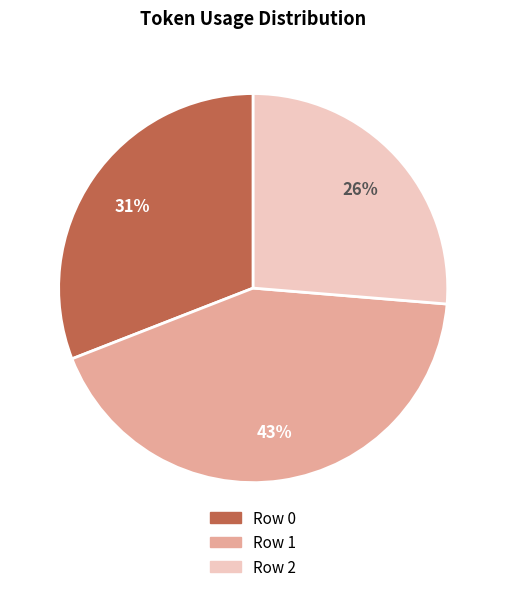

How many segments does this pie chart have?

3